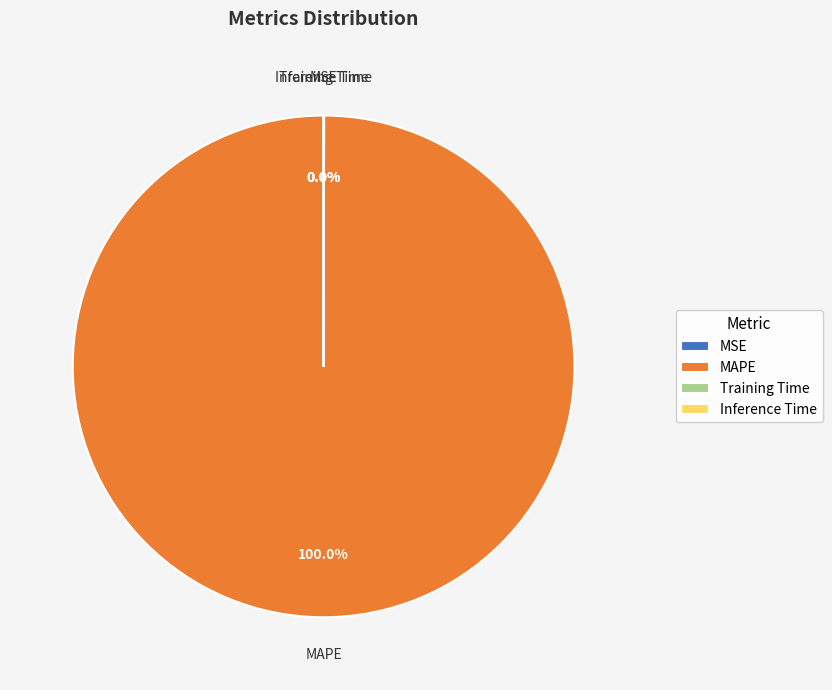

Which category has the biggest portion of the pie?

MAPE